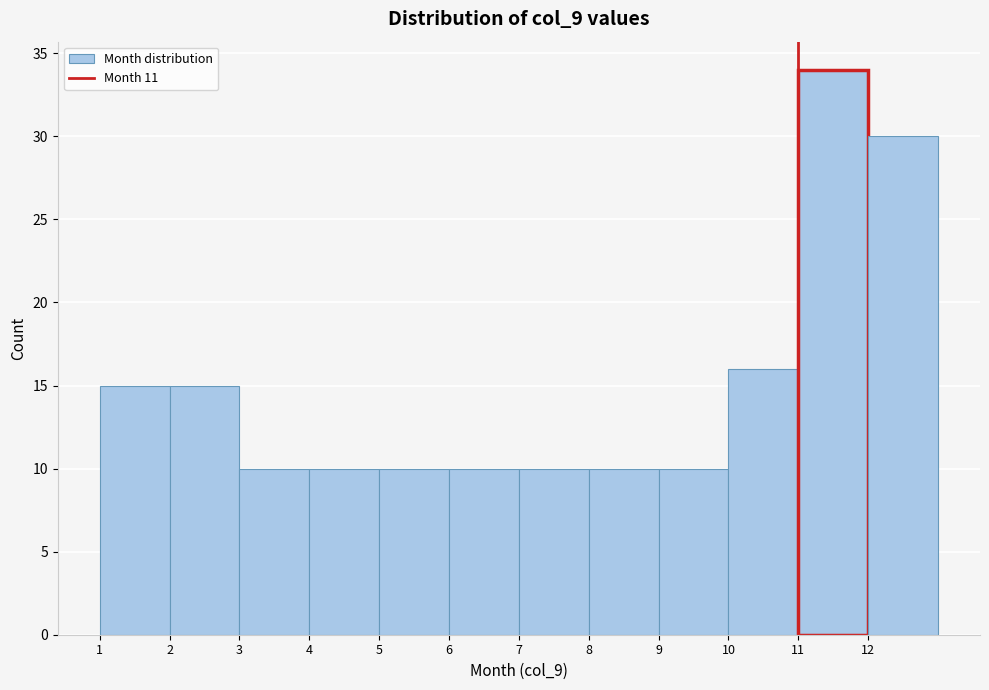

Reading left to right, transcribe this chart: for each bar, give the range it covers on the x-axis and its height. The values are not printed on the chart, so give them approximately, as read against the axis.

1 to 2: 15
2 to 3: 15
3 to 4: 10
4 to 5: 10
5 to 6: 10
6 to 7: 10
7 to 8: 10
8 to 9: 10
9 to 10: 10
10 to 11: 16
11 to 12: 34
12 to 13: 30